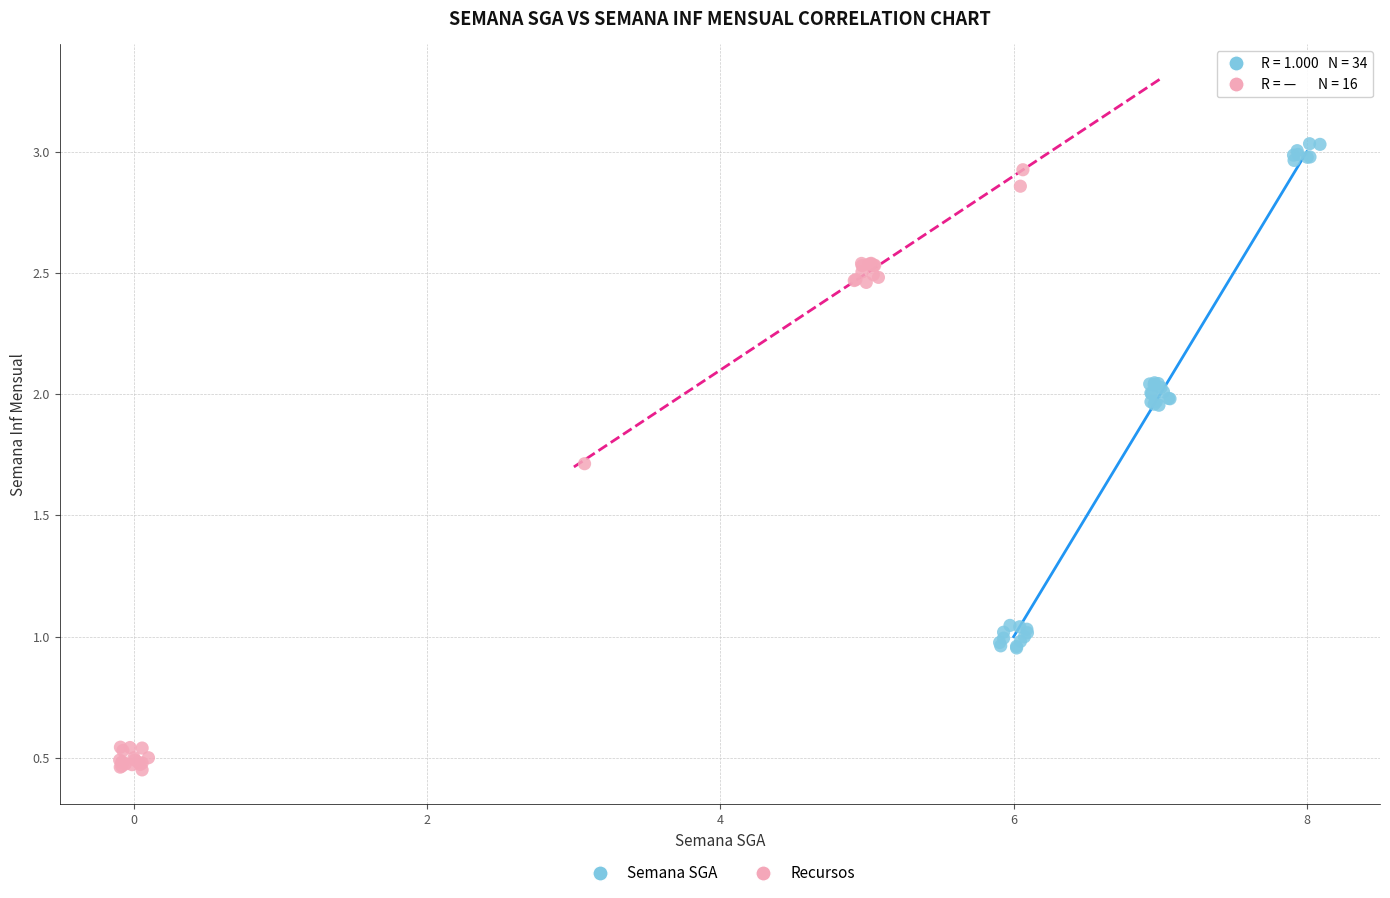

Which series contains the lowest Y value?

Recursos